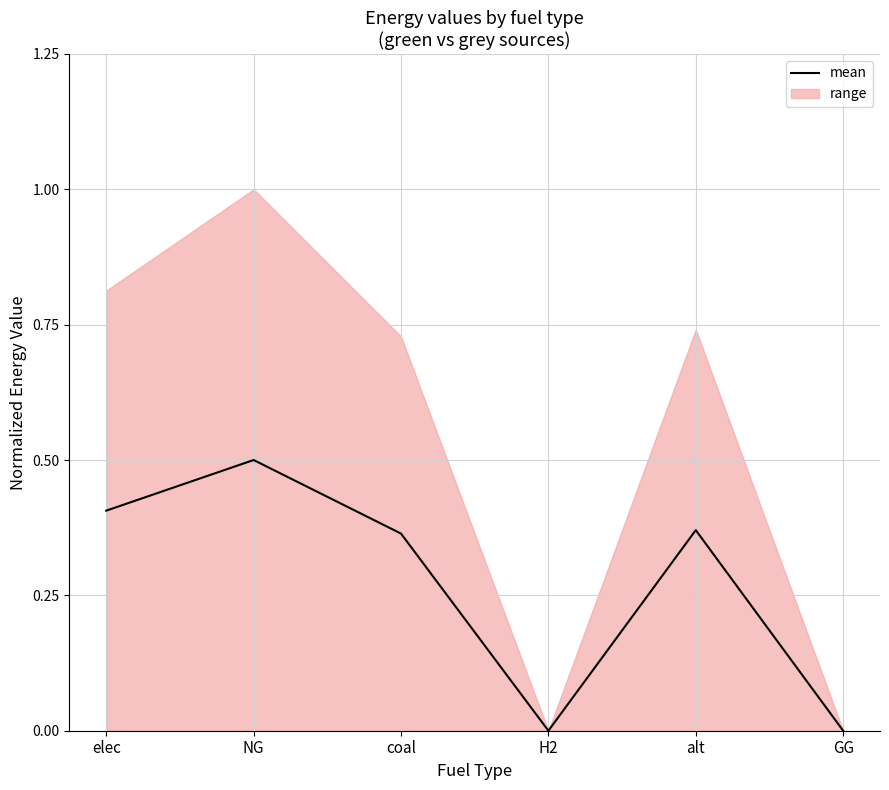

What is the difference between the values at GG and coal?

0.4